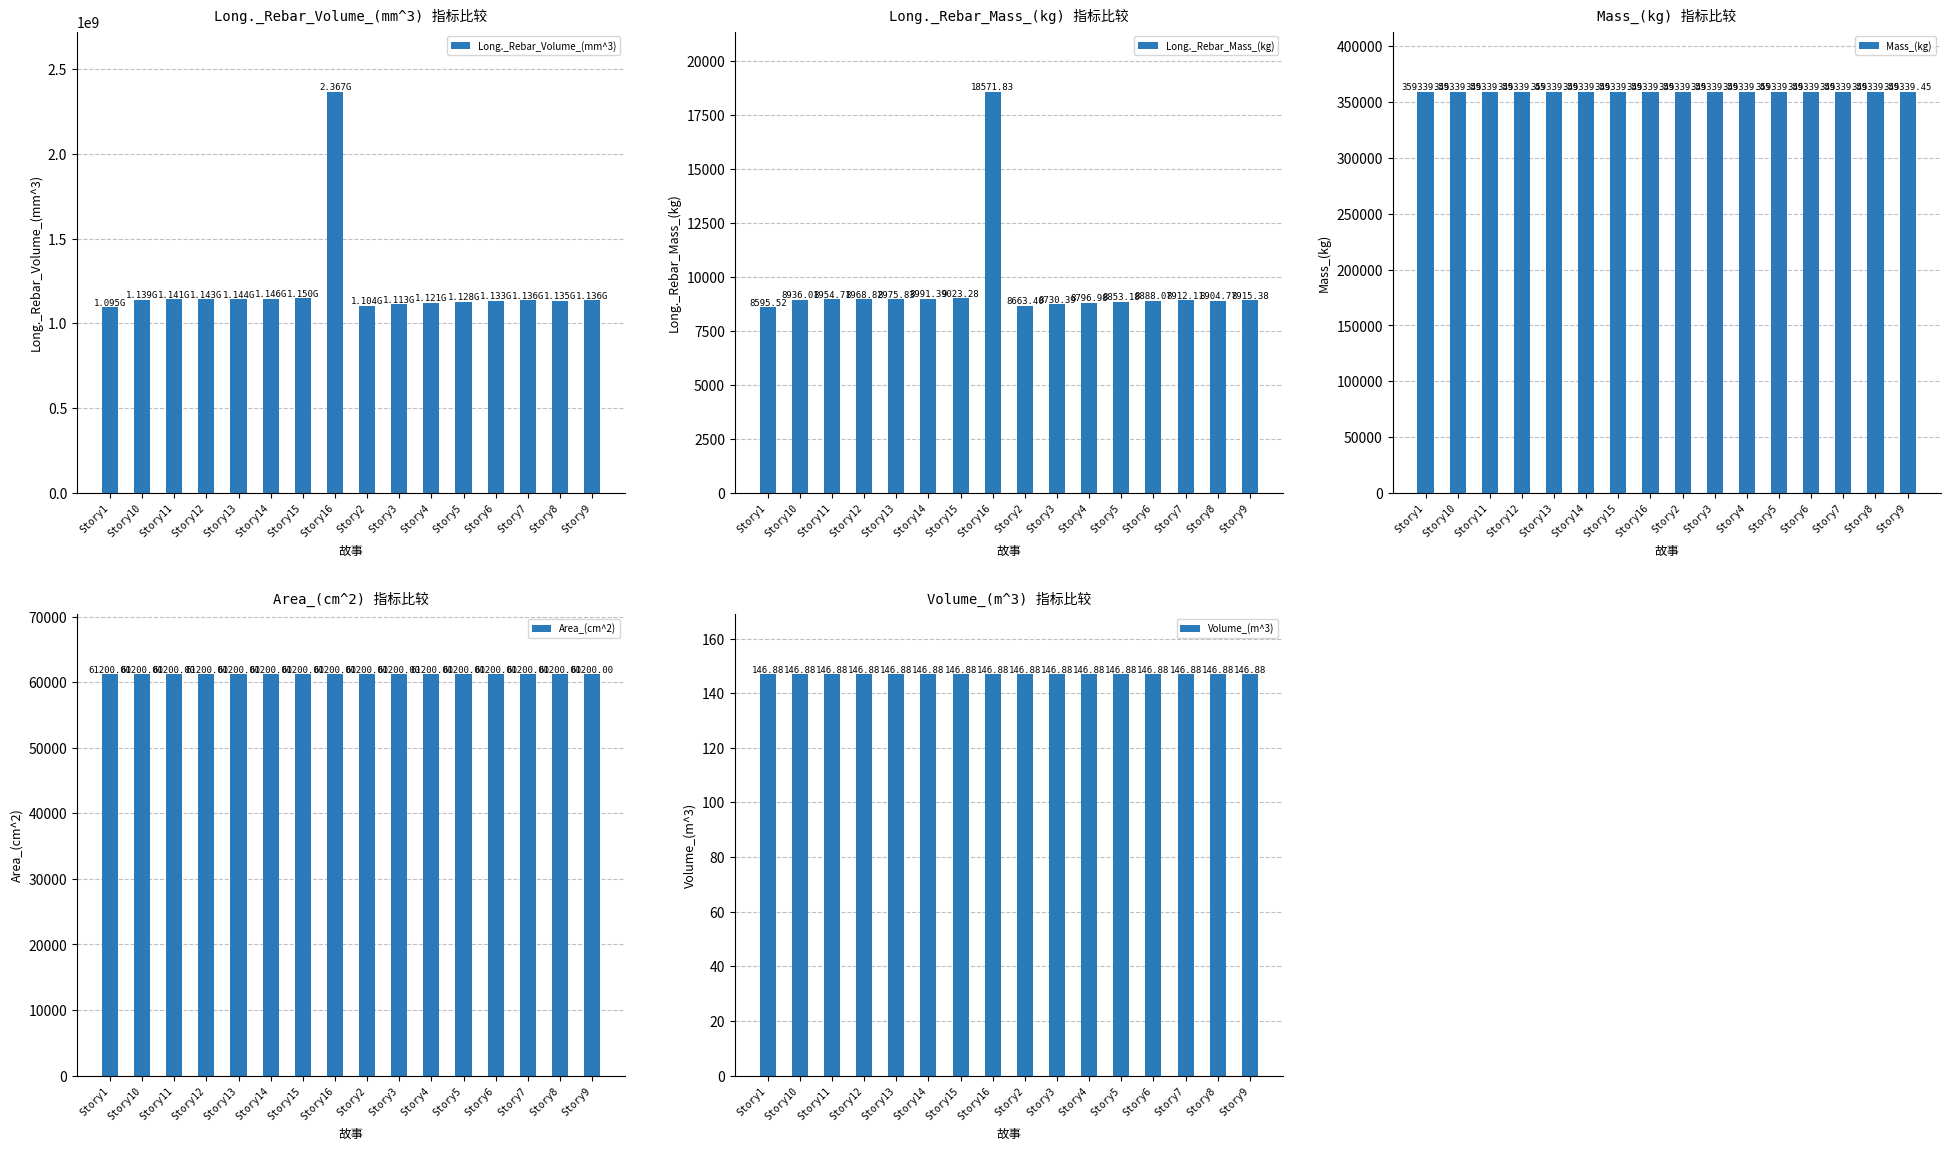

Rank the series at Story16 from highest to lowest value.

Long._Rebar_Volume_(mm^3), Mass_(kg), Area_(cm^2), Long._Rebar_Mass_(kg), Volume_(m^3)